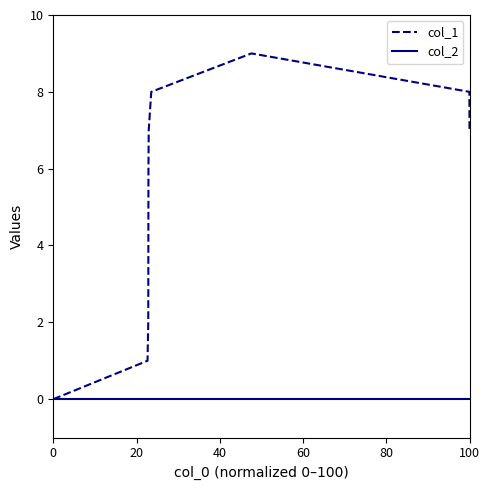

What is the greatest value displayed?

9